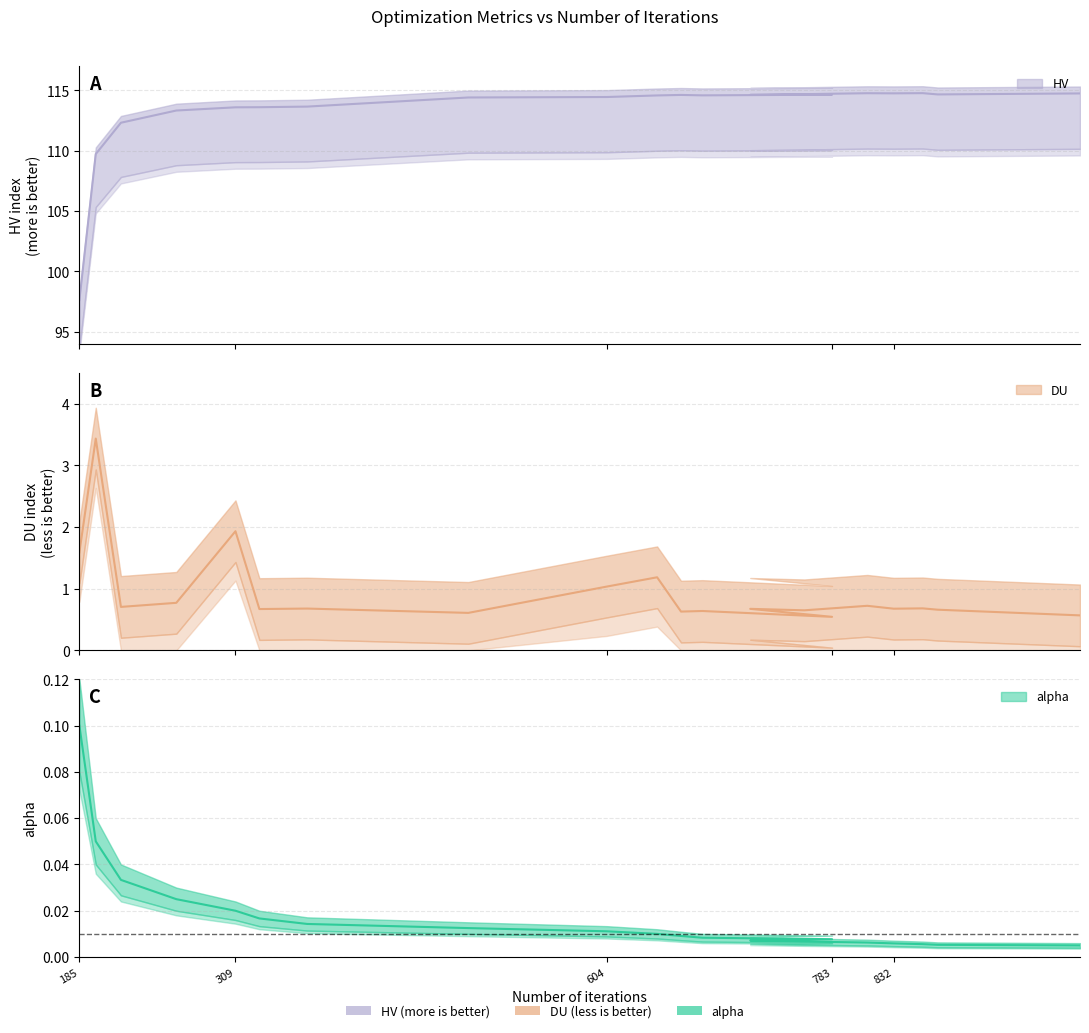

Where is alpha nearest to the value 0?

980